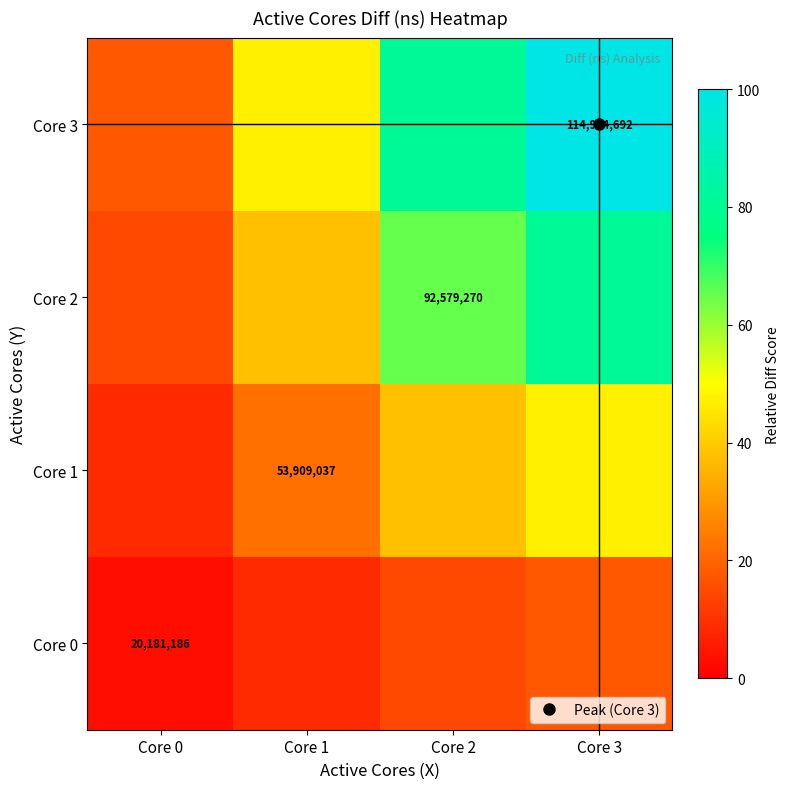

Between Core 0 and Core 1, which series saw the biggest shift?

Core 3